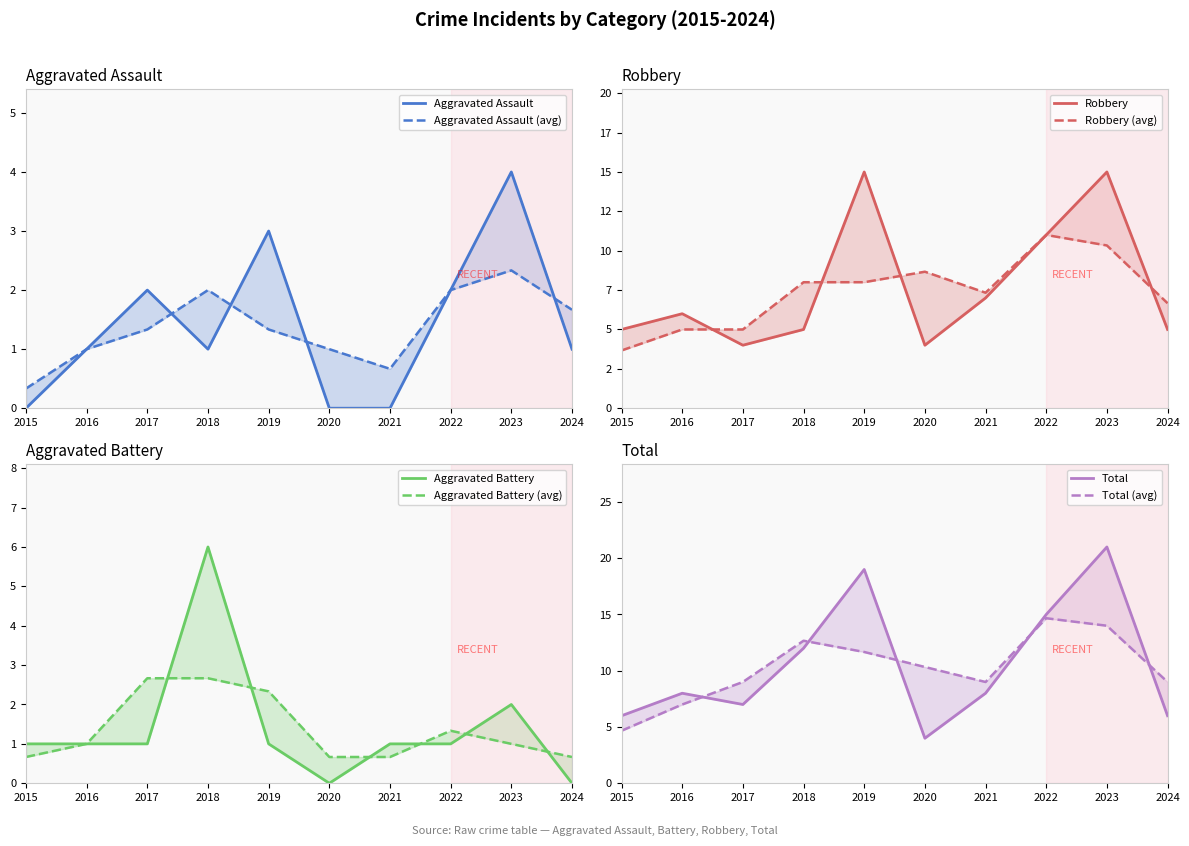

What is the sum of all Total values?

106